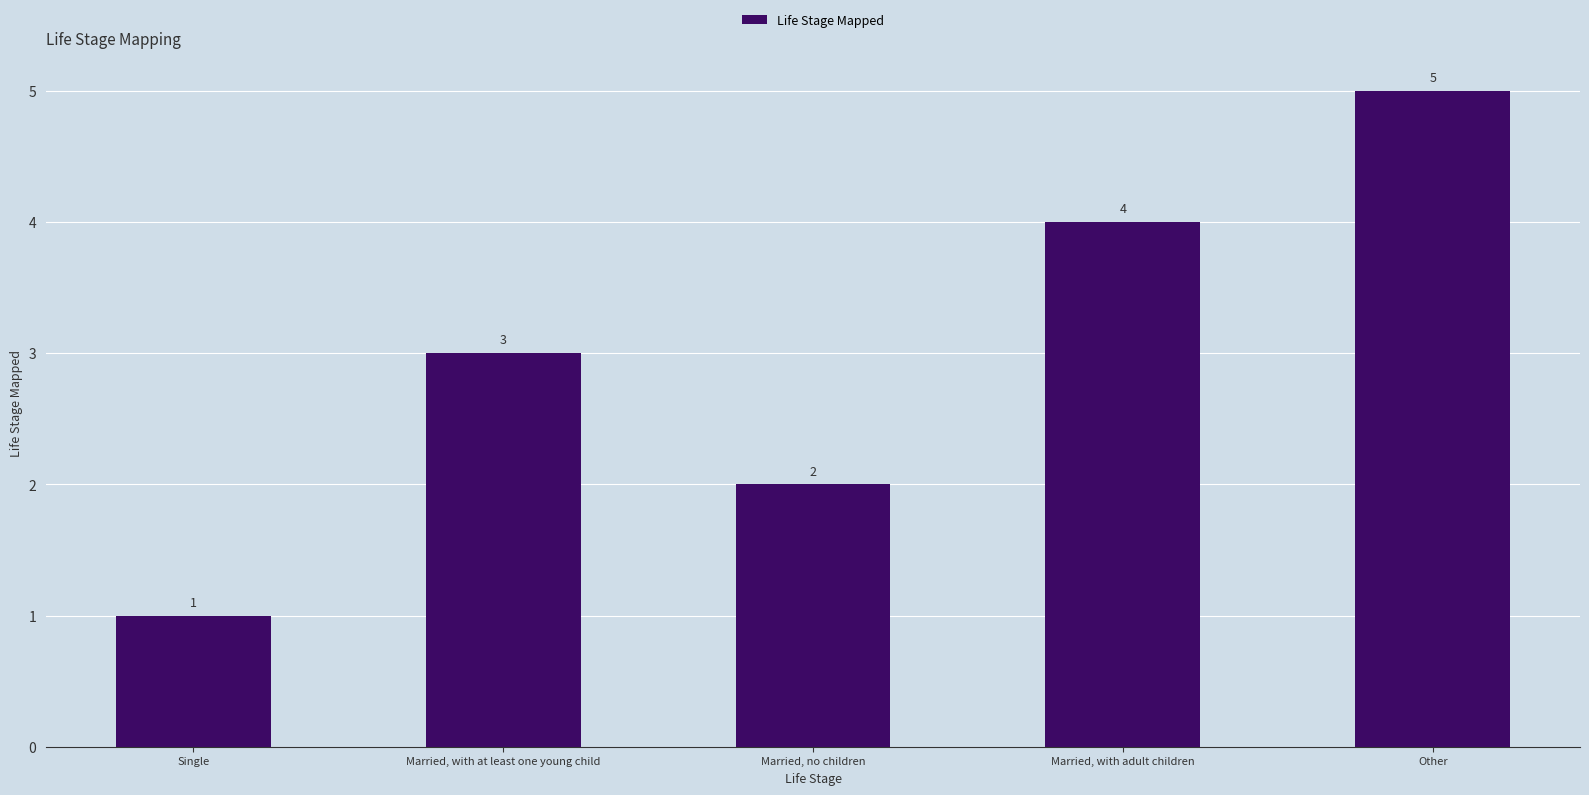

List the labels in order of value, smallest first.

Single, Married, no children, Married, with at least one young child, Married, with adult children, Other